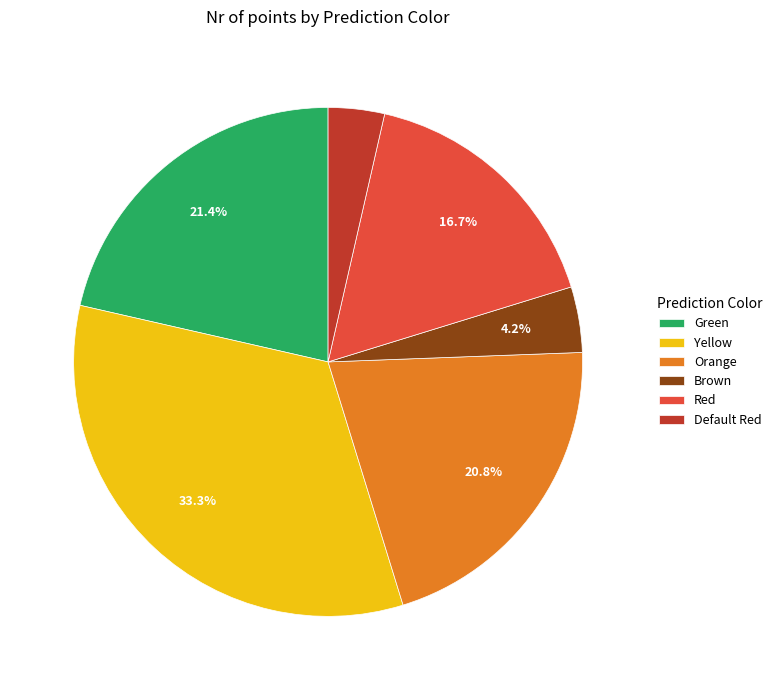

How many slices are in this pie chart?

6